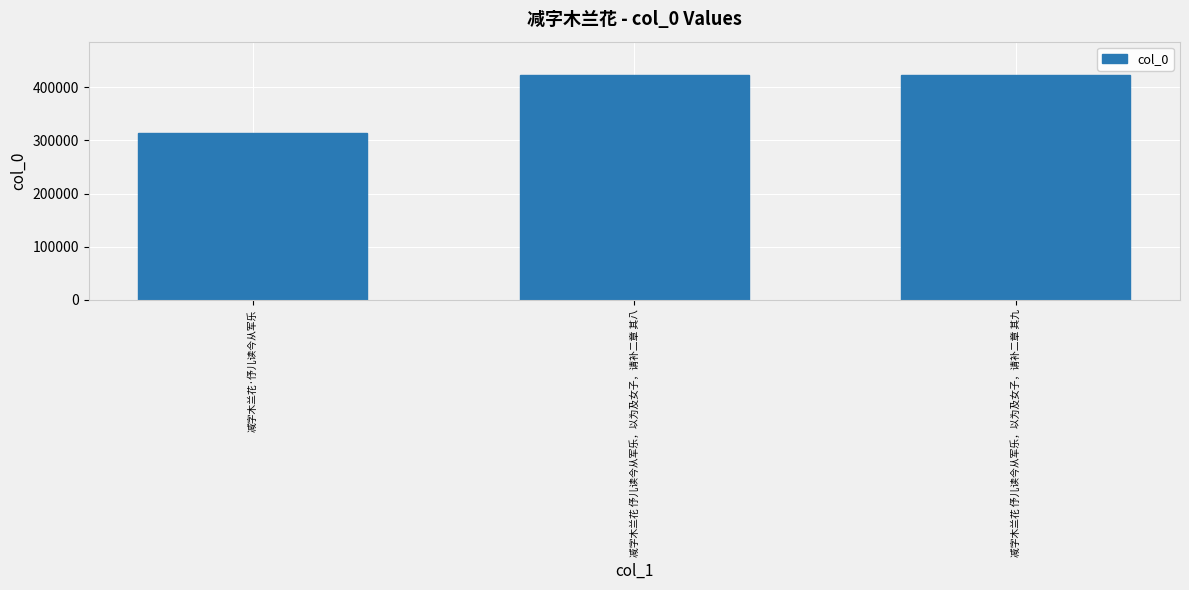

The value at 减字木兰花 伃儿读今从军乐，以为及女子，请补二章 其八 is 684592. True or false?

False